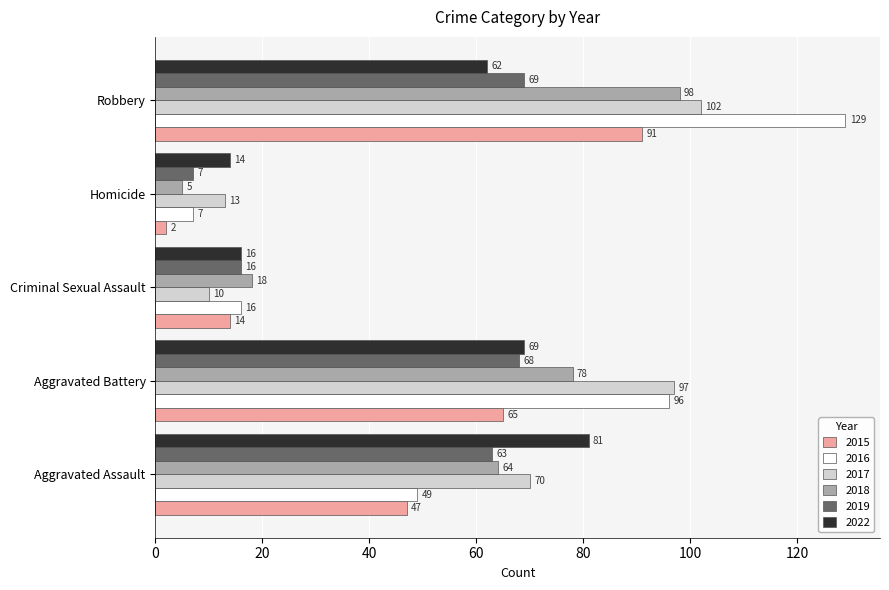

The 2022 series shows 109 at Aggravated Assault. True or false?

False